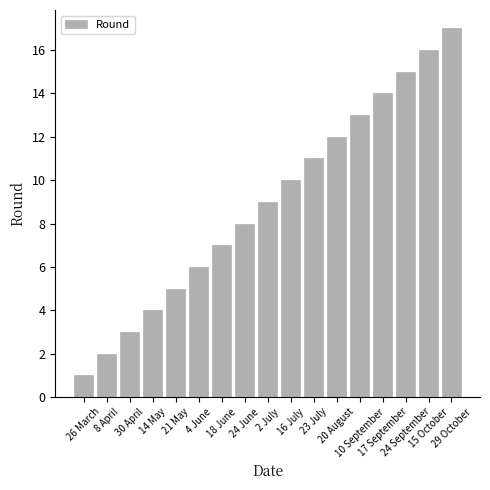

What is the sum of all values?

153